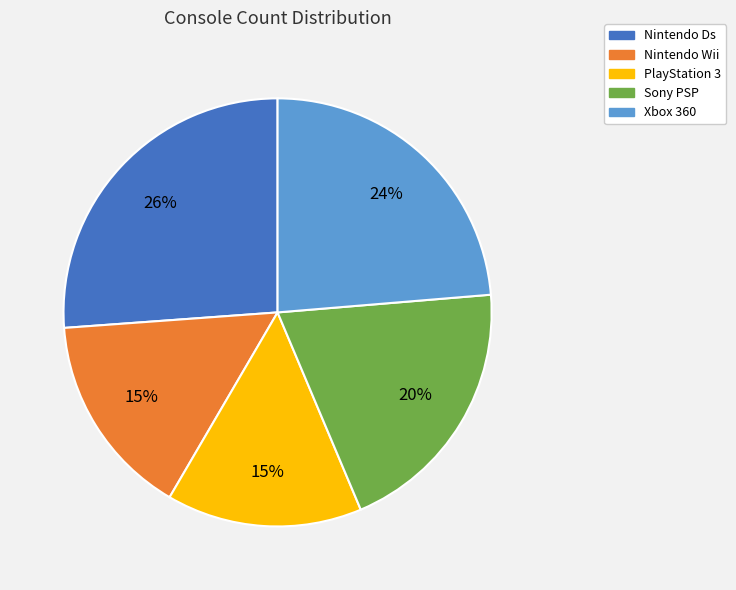

What percentage is the Nintendo Ds slice, to the nearest percent?

26%